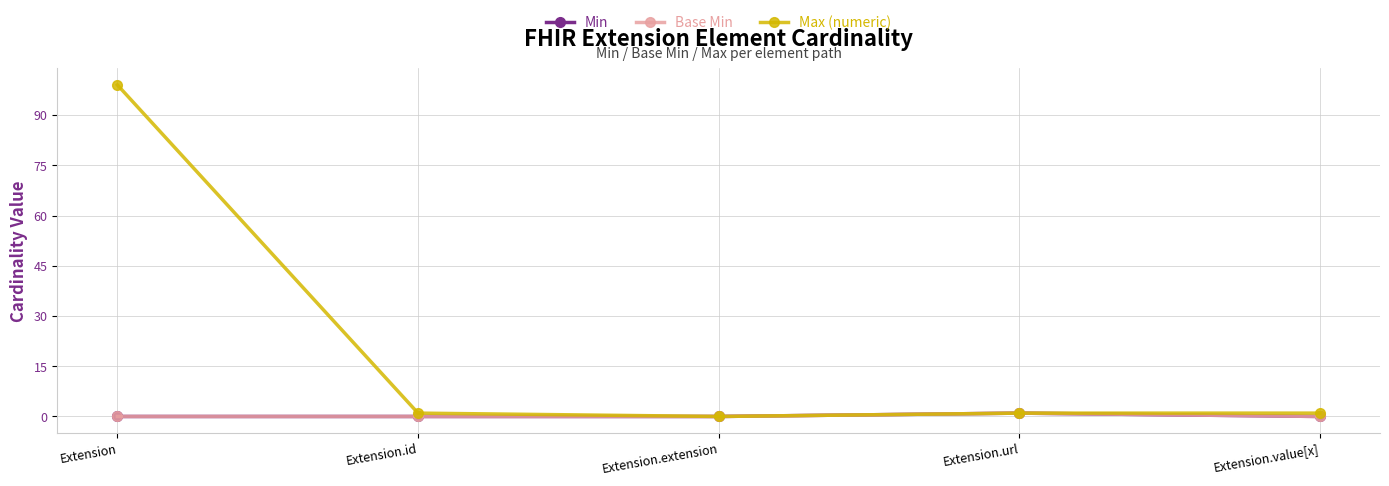

At which category does Base Min reach its first local peak?

Extension.url